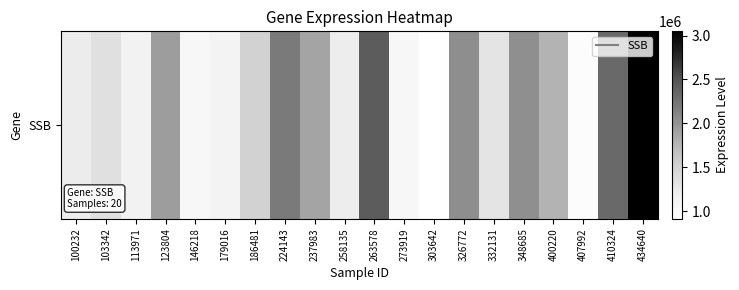

How many values exceed 1506914?

9